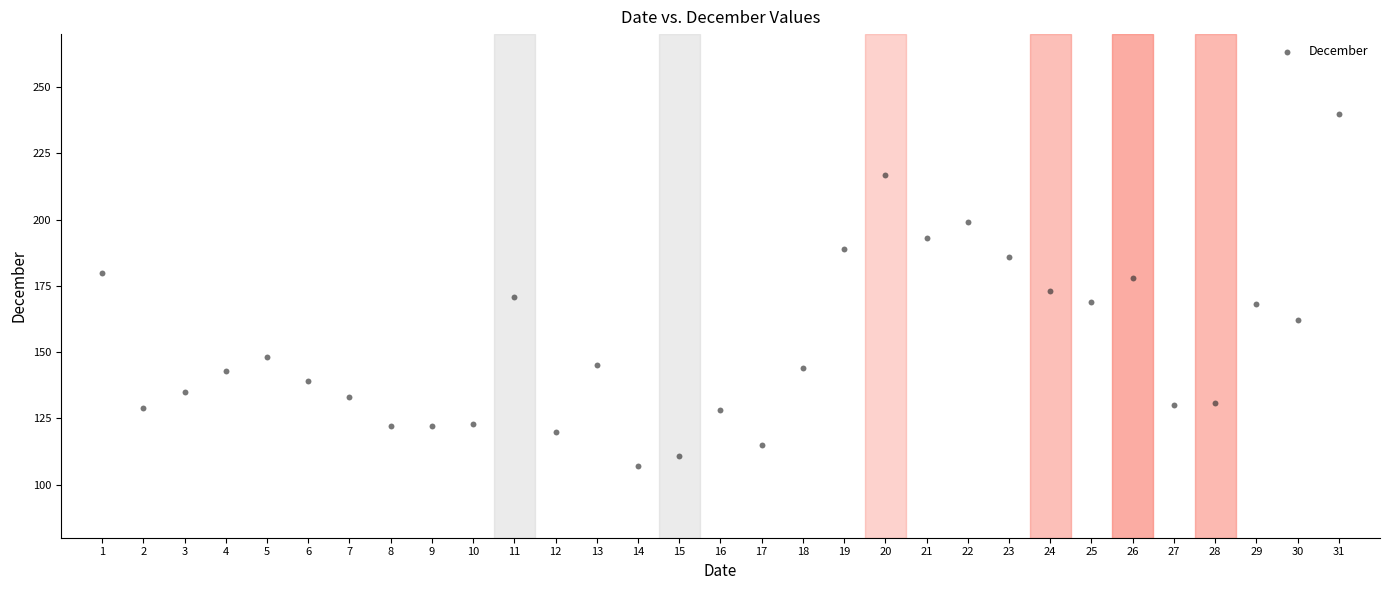

What is the range of X values (max minus min)?

30